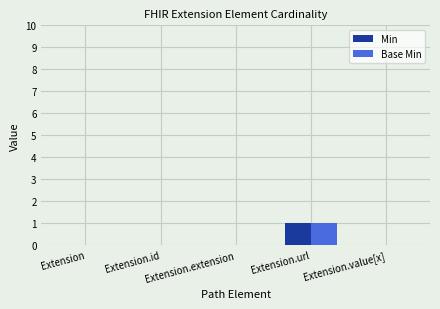

At which category is the sum across all series the highest?

Extension.url